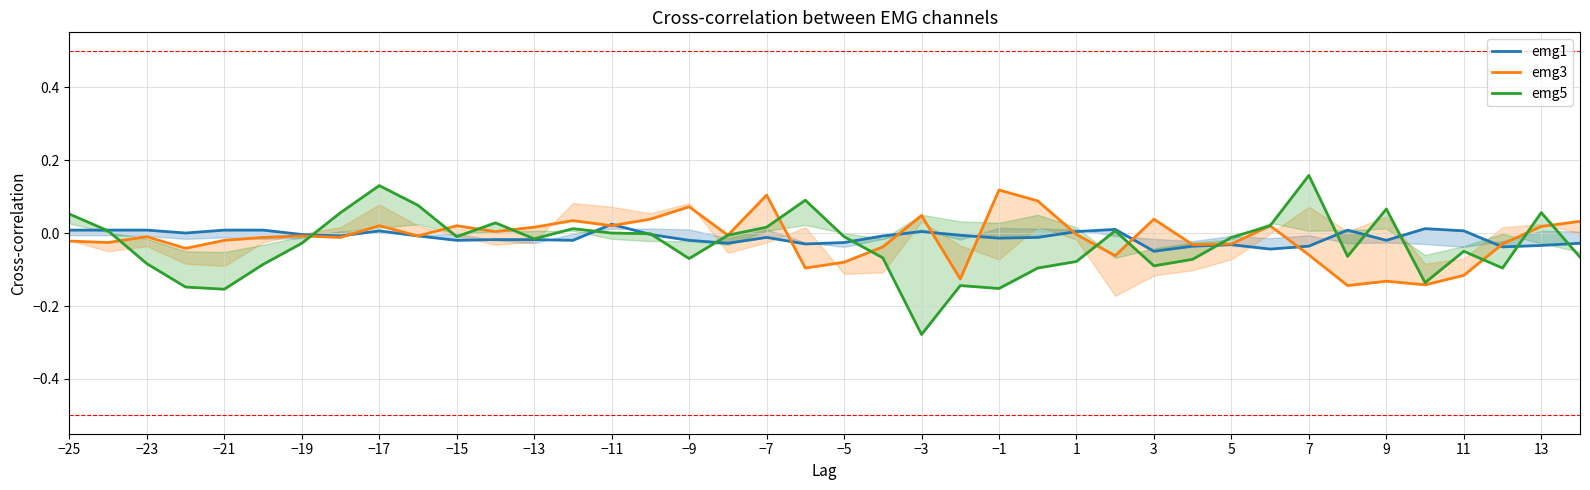

How many data points in emg5 are less than 0?

25